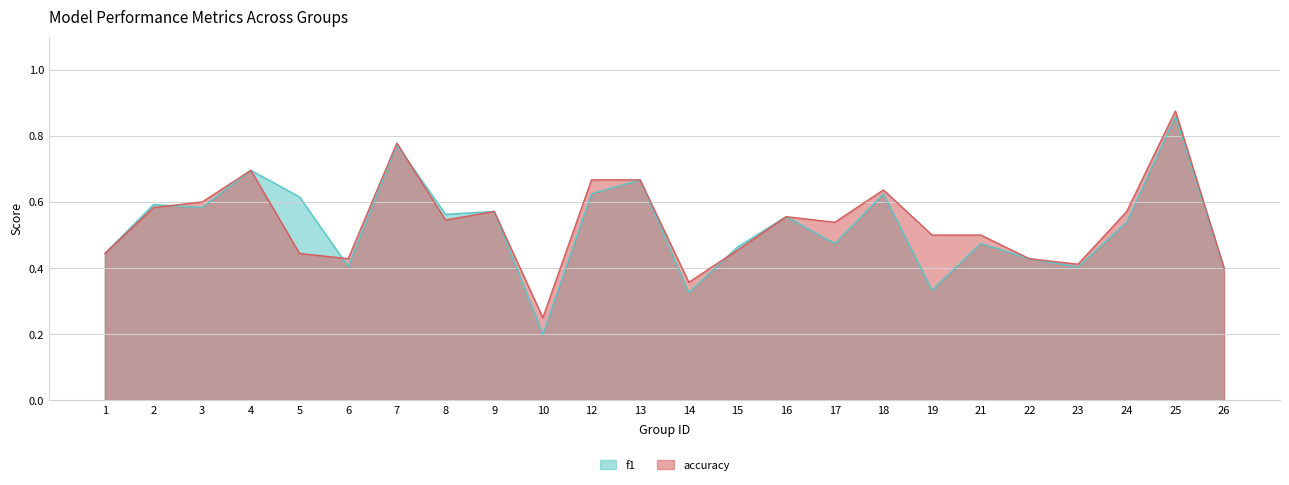

Reading left to right, transcribe all the data shown in this chart.

f1: 0.4	0.6	0.6	0.7	0.6	0.4	0.8	0.6	0.6	0.2	0.6	0.7	0.3	0.5	0.6	0.5	0.6	0.3	0.5	0.4	0.4	0.5	0.9	0.4
accuracy: 0.4	0.6	0.6	0.7	0.4	0.4	0.8	0.5	0.6	0.2	0.7	0.7	0.4	0.5	0.6	0.5	0.6	0.5	0.5	0.4	0.4	0.6	0.9	0.4